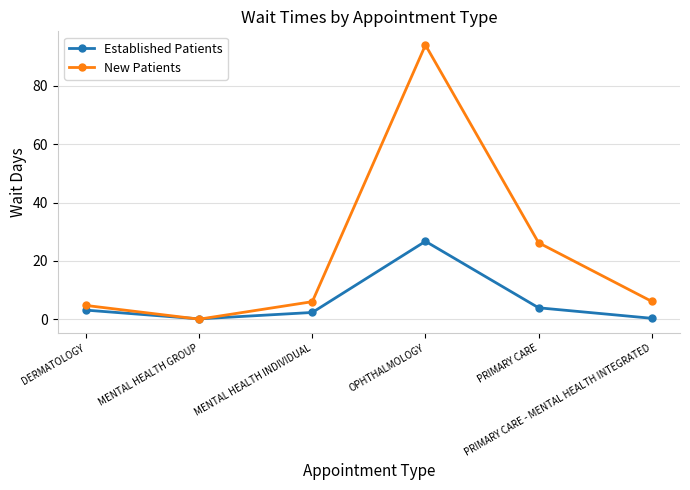

At how many categories does at least one series exceed 90?

1